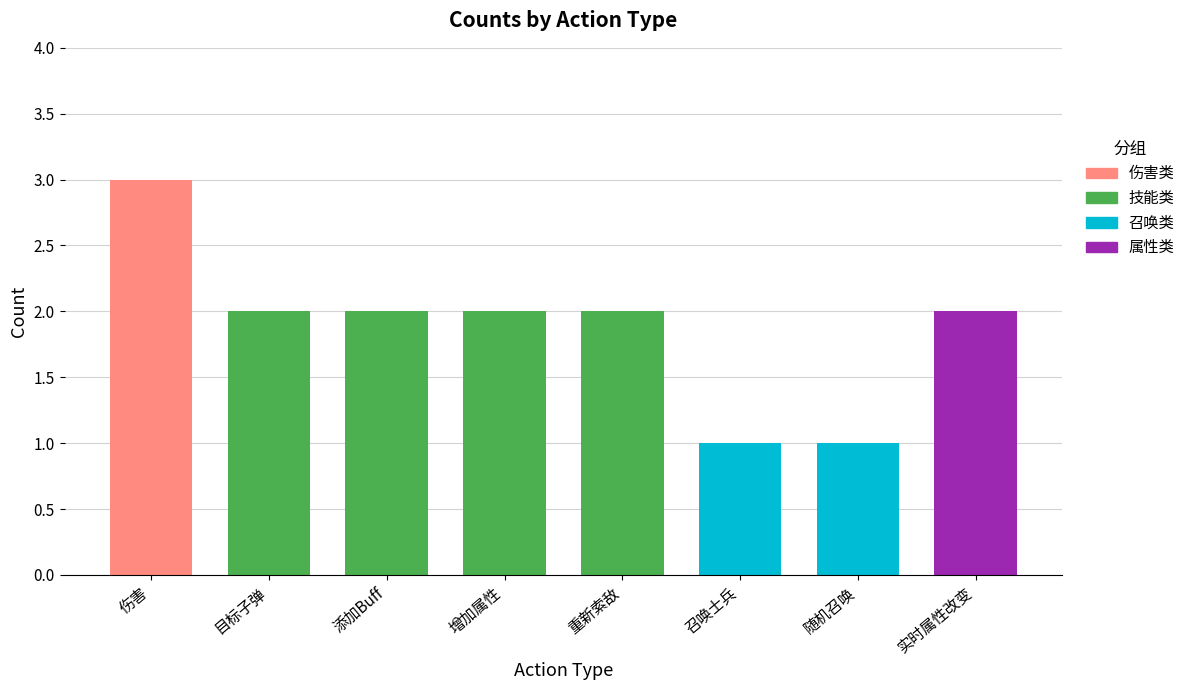

How many values are between 2 and 3?

6